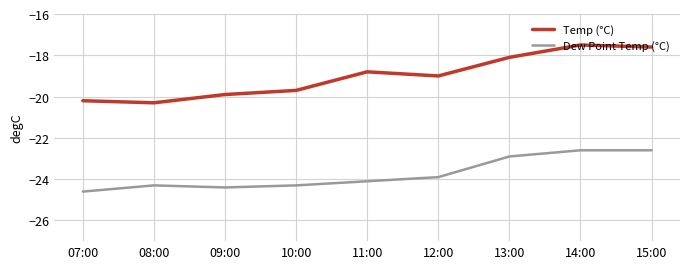

How many values in the Dew Point Temp (°C) series are below -24?

5